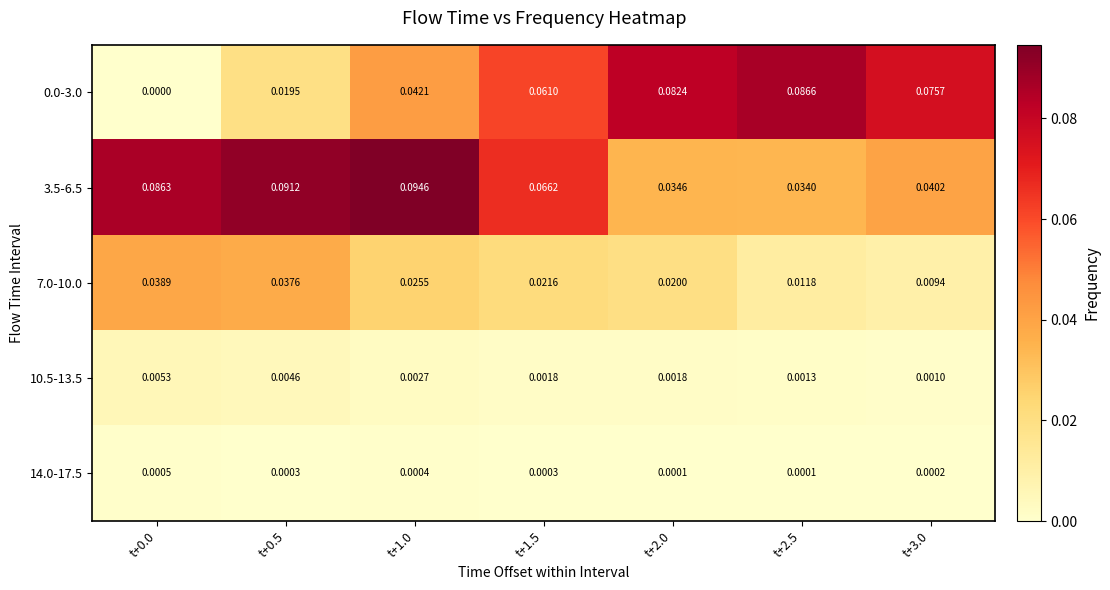

Which series has the widest spread of values?

0.0-3.0